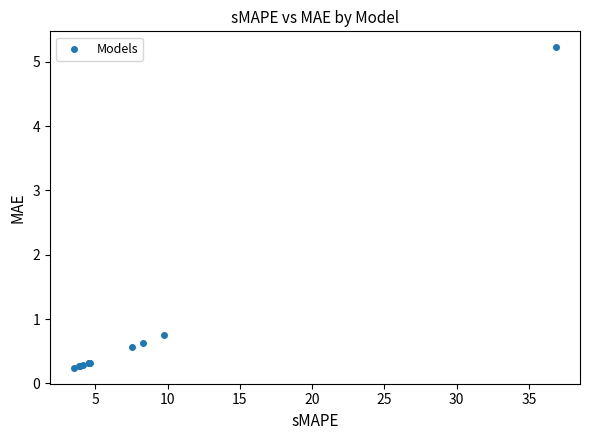

What Y value in the scatter plot is closest to 2?

0.8